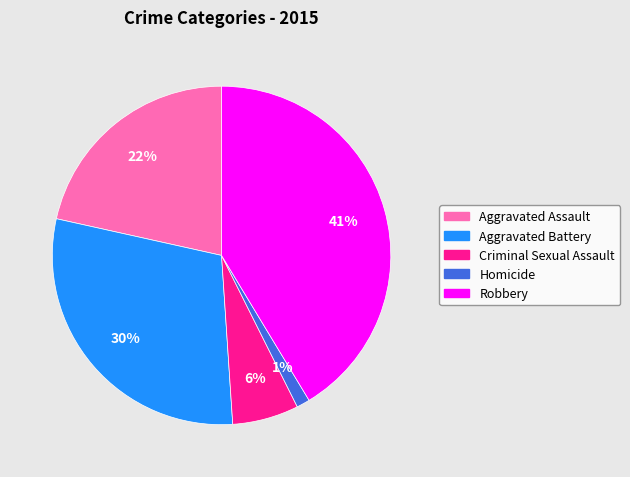

Which has a higher value, Criminal Sexual Assault or Robbery?

Robbery